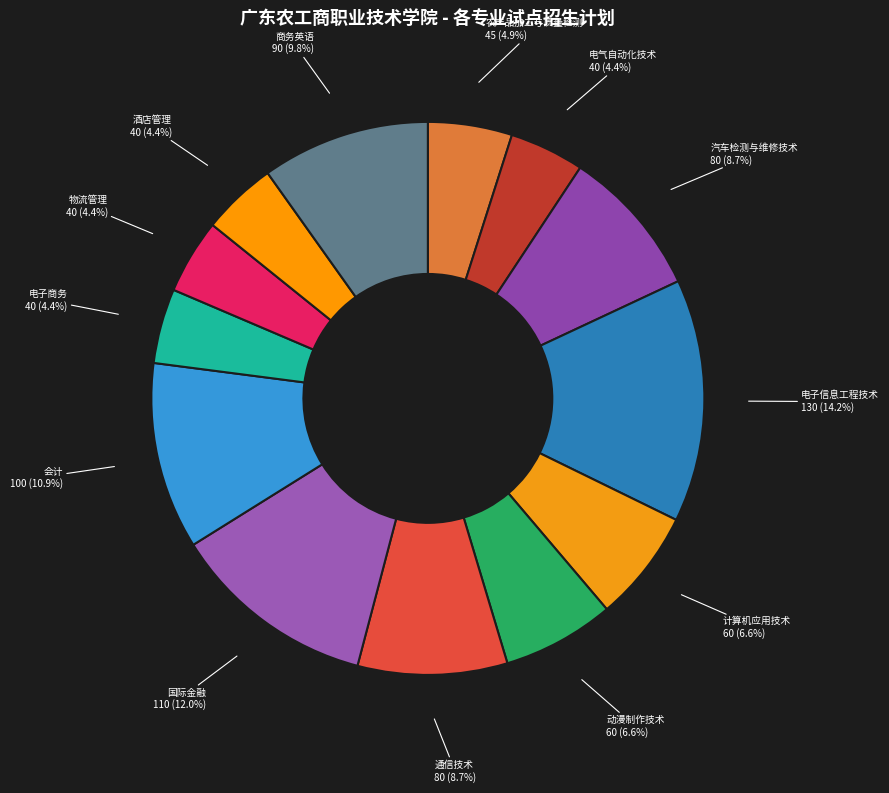

Count the number of slices in the pie.

13